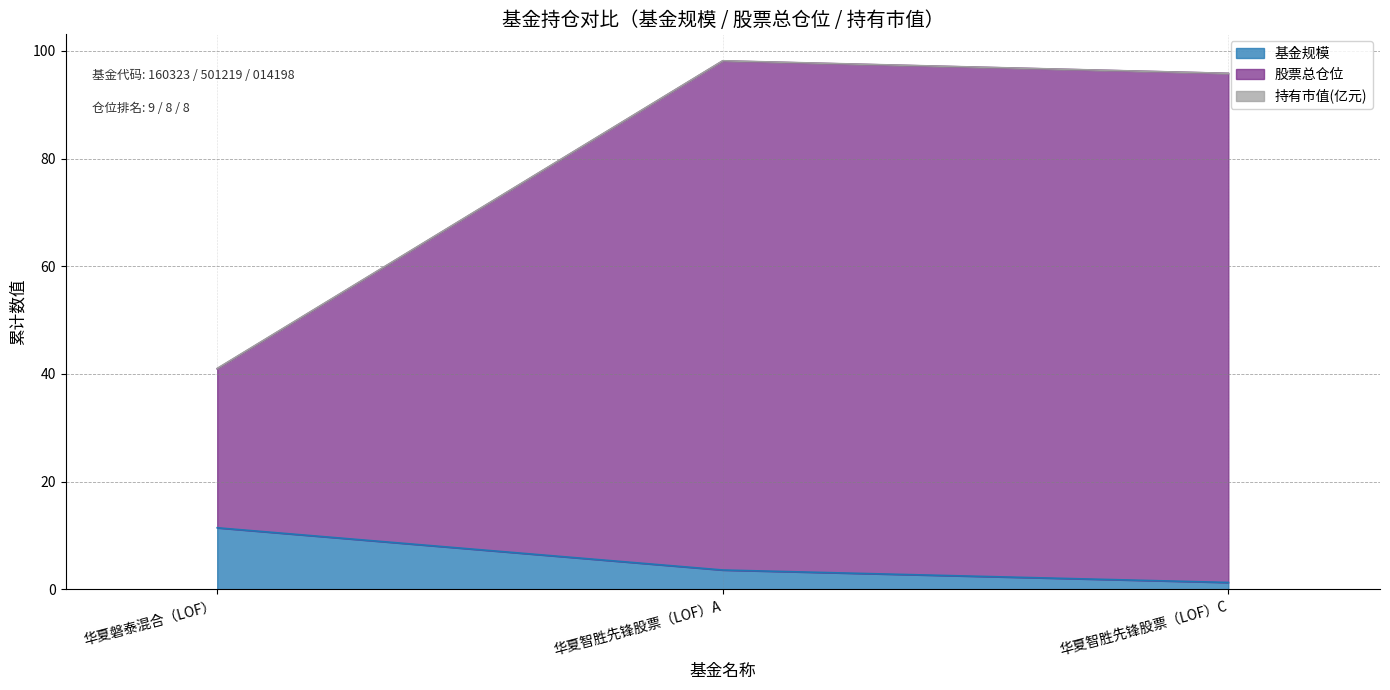

Is the value of 股票总仓位 at 华夏智胜先锋股票（LOF）A greater than the value of 基金规模 at 华夏智胜先锋股票（LOF）C?

Yes